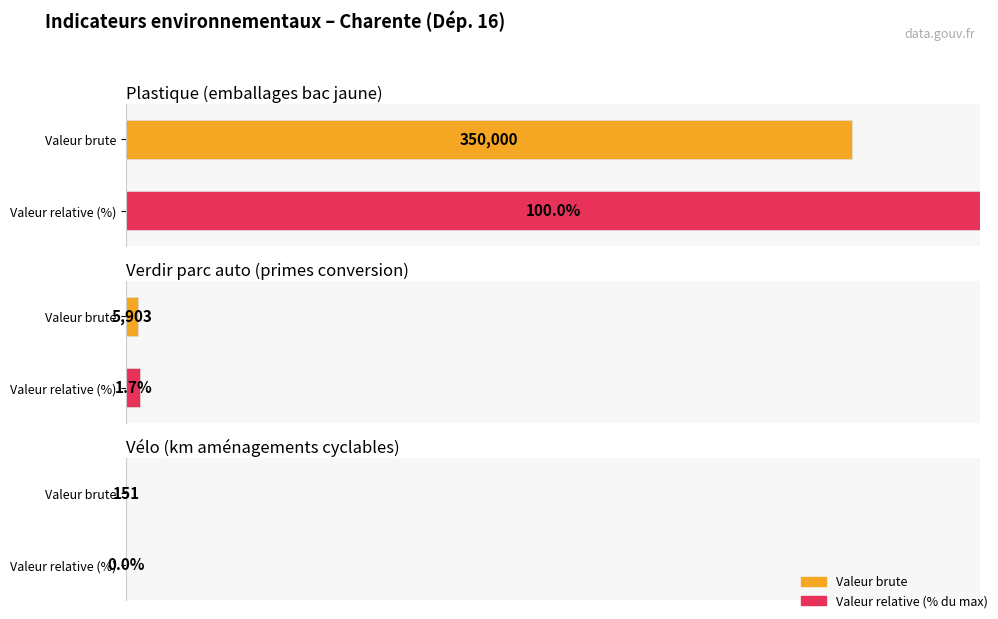

Is the value of Plastique (emballages bac jaune) at 2018 greater than the value of Verdir parc auto (primes conversion) at 2020?

Yes